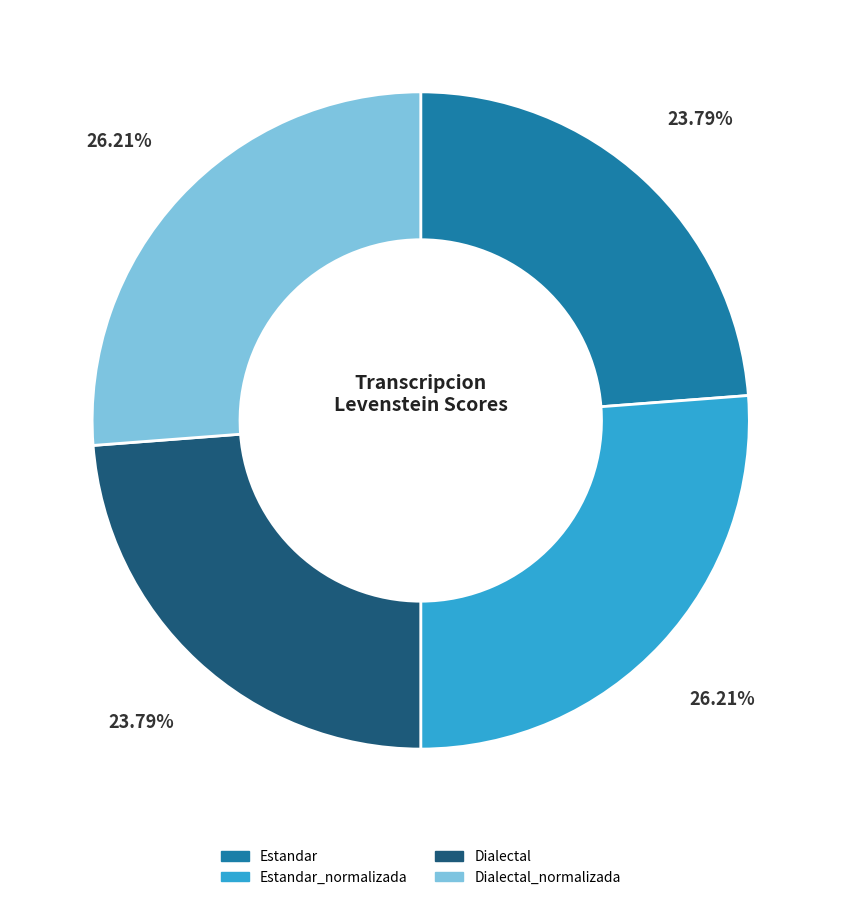

Does any single category account for the majority?

No